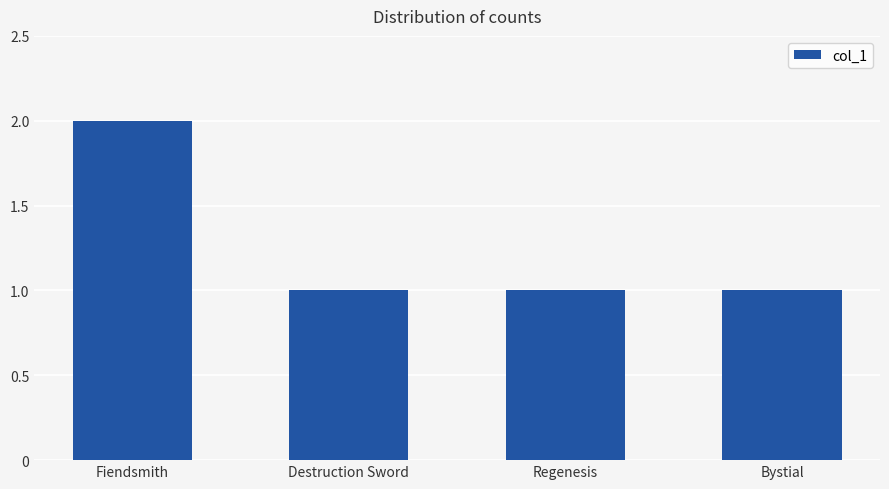

What is the sum of all values?

5